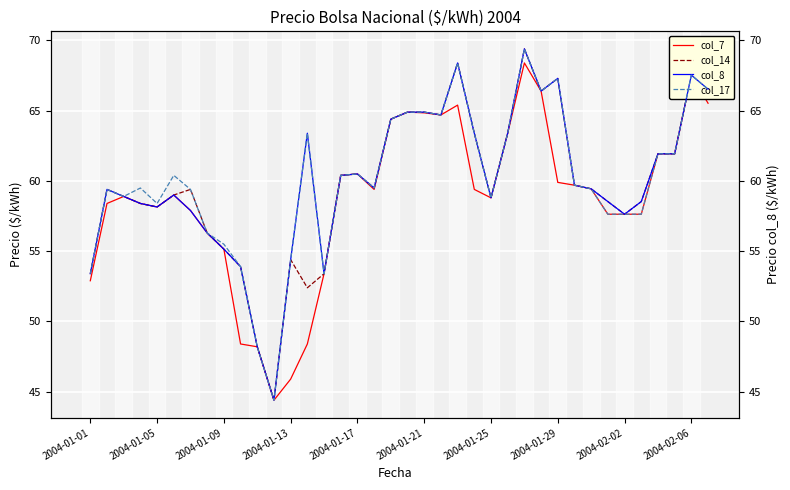

What is the sum of the col_17 values at 35 and 22?

130.3